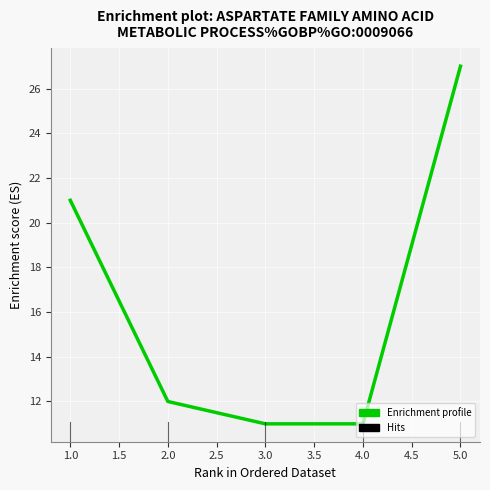

What position from the left is 2.0?

2